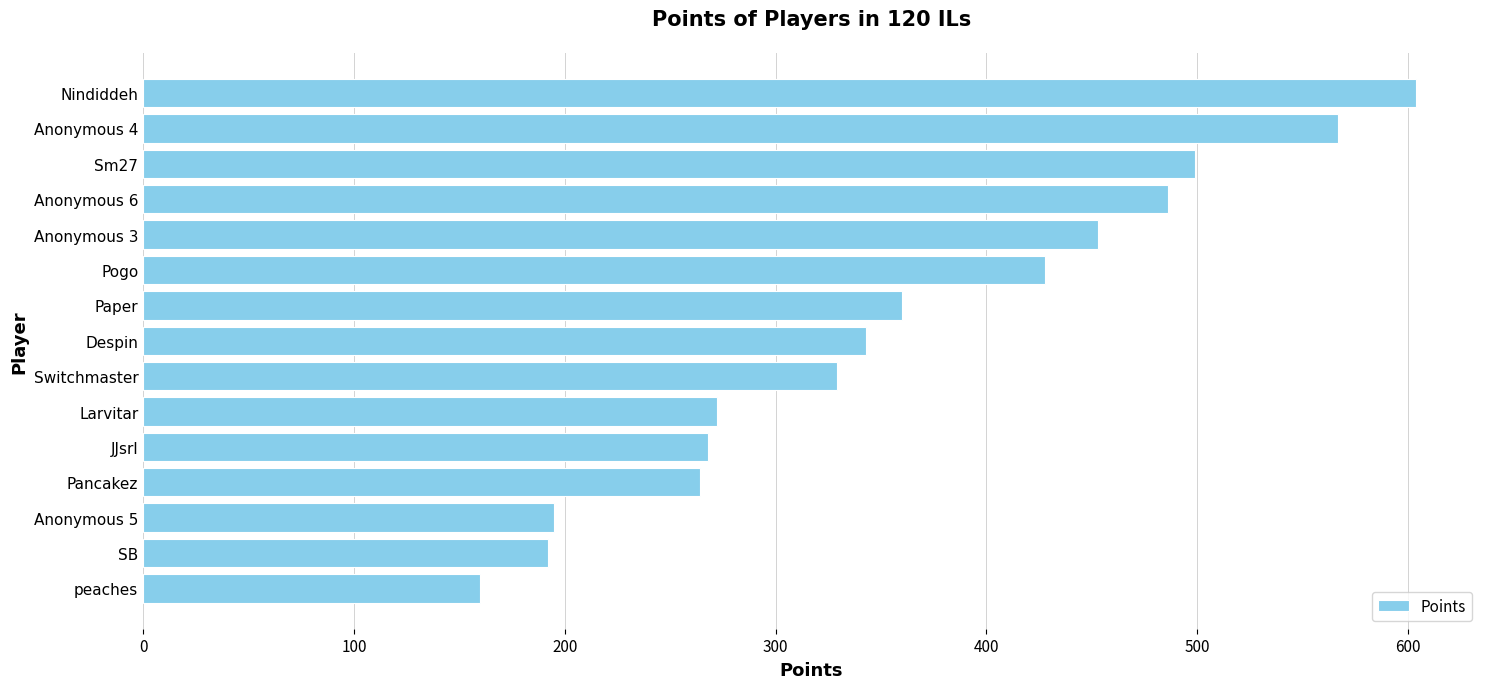

True or false: the data shows 428 at Pogo.

True